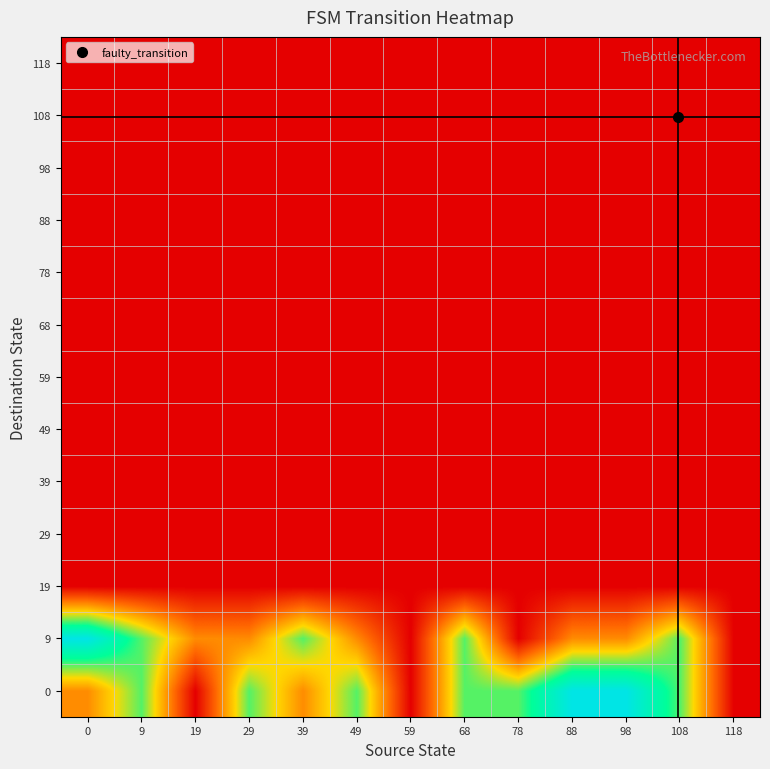

Reading right to left, what are all the values shown in this chart?

0: 118=0	108=2	98=3	88=3	78=2	68=2	59=0	49=2	39=1	29=2	19=0	9=2	0=1
9: 118=0	108=2	98=1	88=1	78=0	68=2	59=0	49=1	39=2	29=1	19=1	9=2	0=3
19: 118=0	108=0	98=0	88=0	78=0	68=0	59=0	49=0	39=0	29=0	19=0	9=0	0=0
29: 118=0	108=0	98=0	88=0	78=0	68=0	59=0	49=0	39=0	29=0	19=0	9=0	0=0
39: 118=0	108=0	98=0	88=0	78=0	68=0	59=0	49=0	39=0	29=0	19=0	9=0	0=0
49: 118=0	108=0	98=0	88=0	78=0	68=0	59=0	49=0	39=0	29=0	19=0	9=0	0=0
59: 118=0	108=0	98=0	88=0	78=0	68=0	59=0	49=0	39=0	29=0	19=0	9=0	0=0
68: 118=0	108=0	98=0	88=0	78=0	68=0	59=0	49=0	39=0	29=0	19=0	9=0	0=0
78: 118=0	108=0	98=0	88=0	78=0	68=0	59=0	49=0	39=0	29=0	19=0	9=0	0=0
88: 118=0	108=0	98=0	88=0	78=0	68=0	59=0	49=0	39=0	29=0	19=0	9=0	0=0
98: 118=0	108=0	98=0	88=0	78=0	68=0	59=0	49=0	39=0	29=0	19=0	9=0	0=0
108: 118=0	108=0	98=0	88=0	78=0	68=0	59=0	49=0	39=0	29=0	19=0	9=0	0=0
118: 118=0	108=0	98=0	88=0	78=0	68=0	59=0	49=0	39=0	29=0	19=0	9=0	0=0